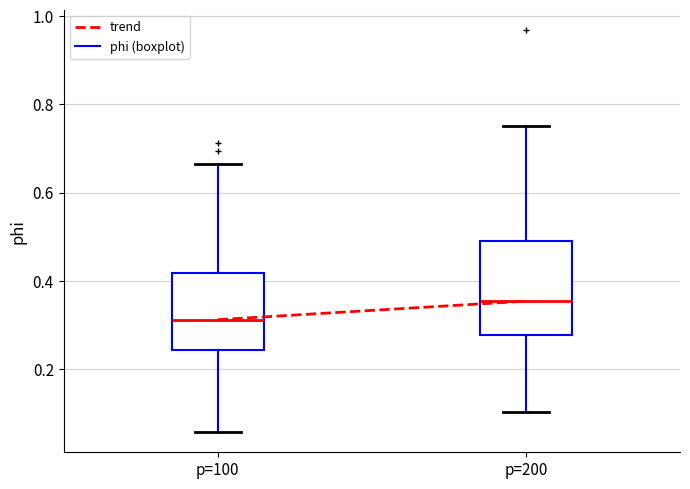

Which box has the lowest median line?

p=100